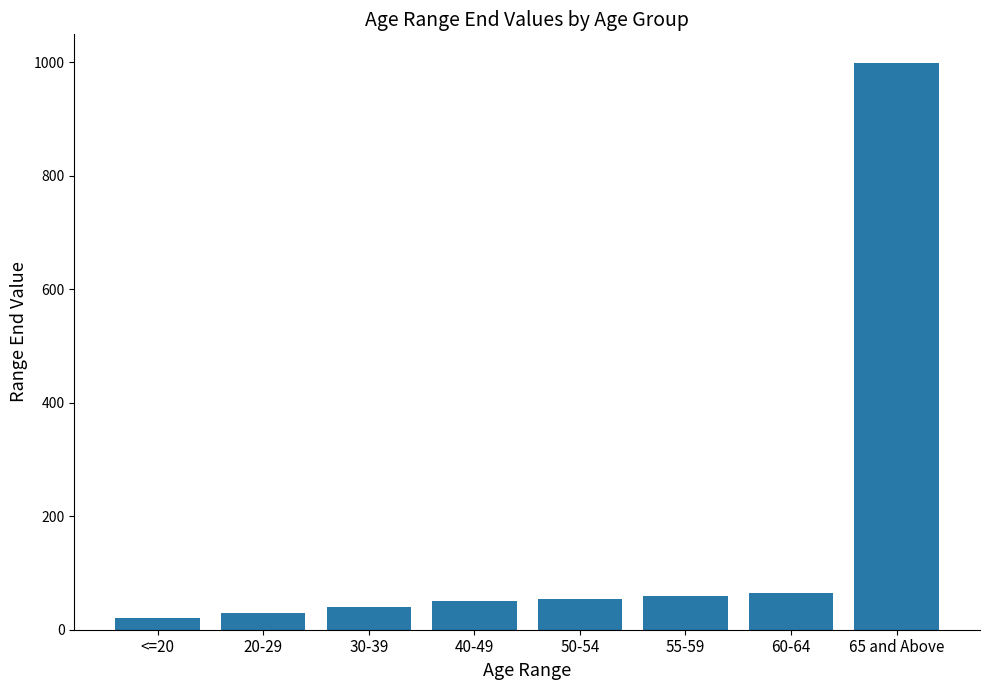

Reading left to right, list all the values displayed in this chart.

20	30	40	50	55	60	65	999